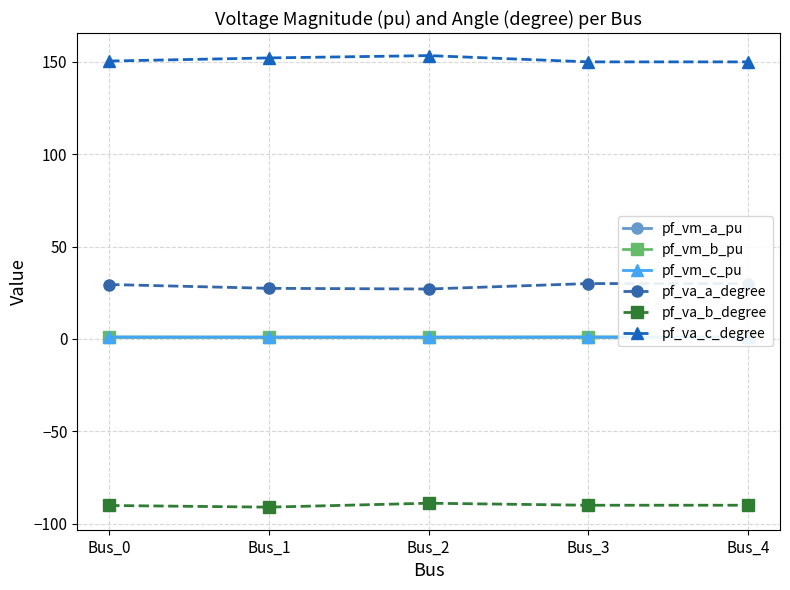

Which series has the largest total across all categories?

pf_va_c_degree